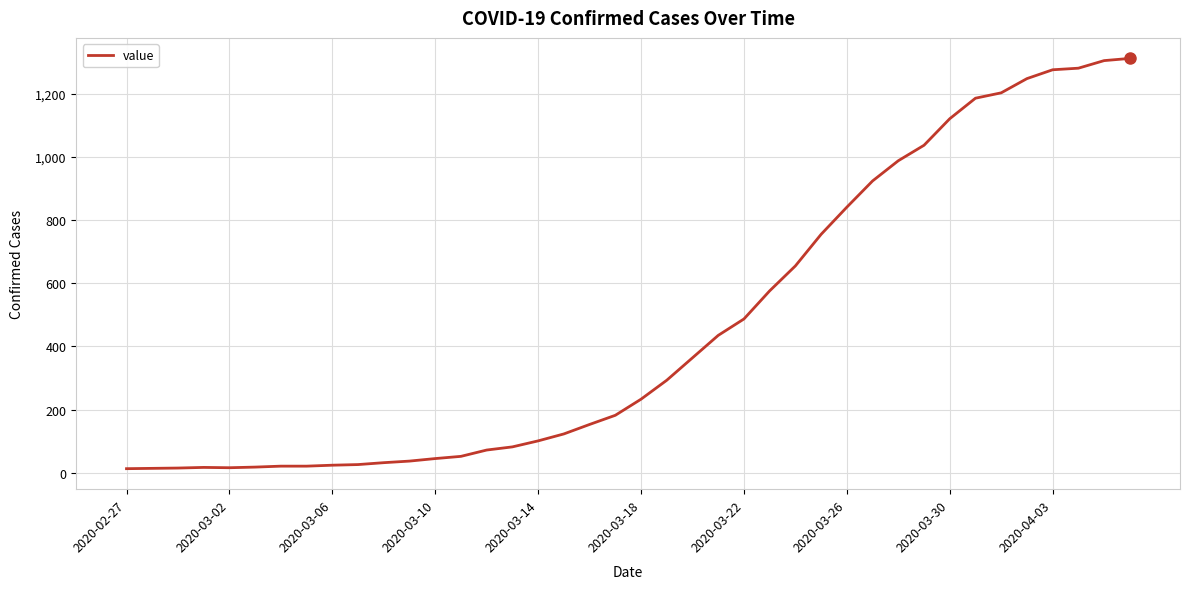

What is the maximum value shown in the chart?

1312